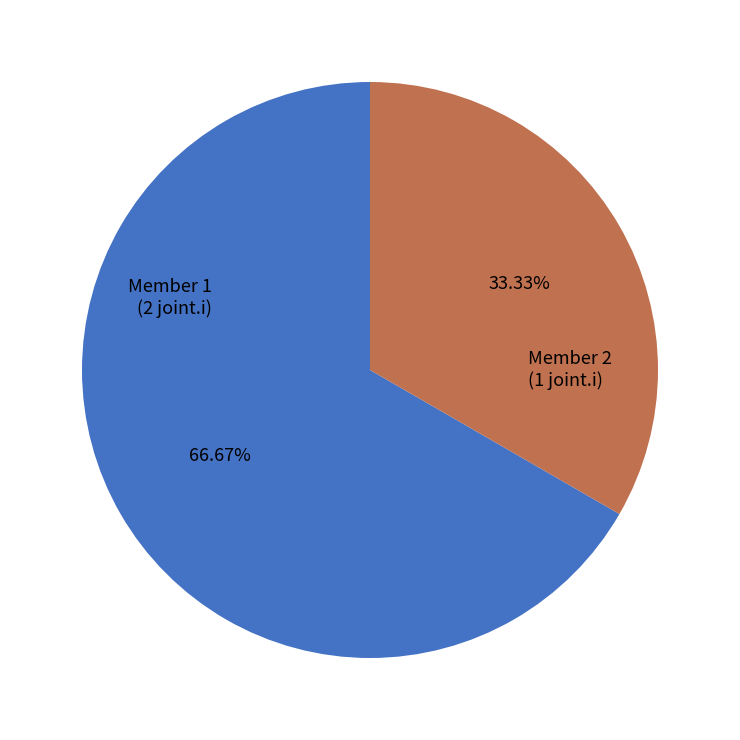

Between Member 1 and Member 2, which is larger?

Member 1